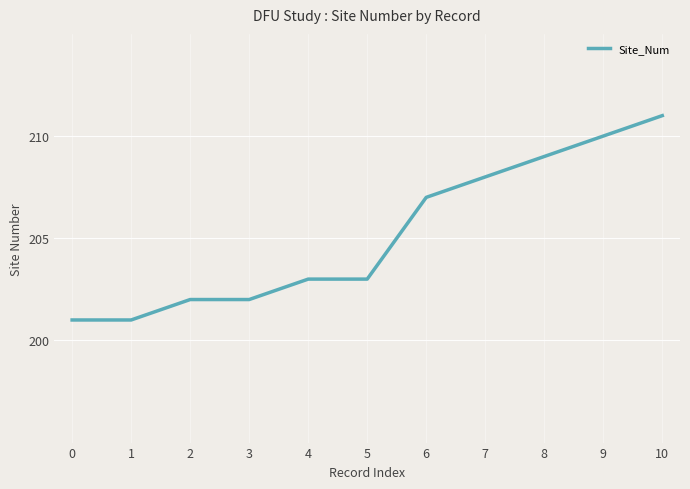

Count the values in the range 202 to 209.

7